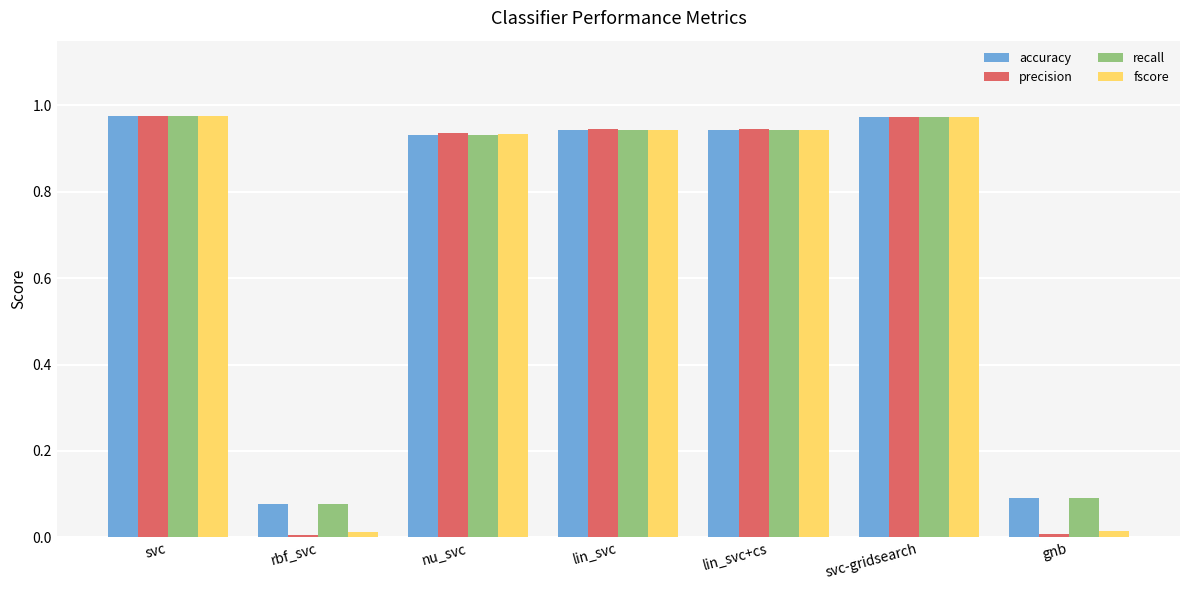

How many groups of bars are there?

7